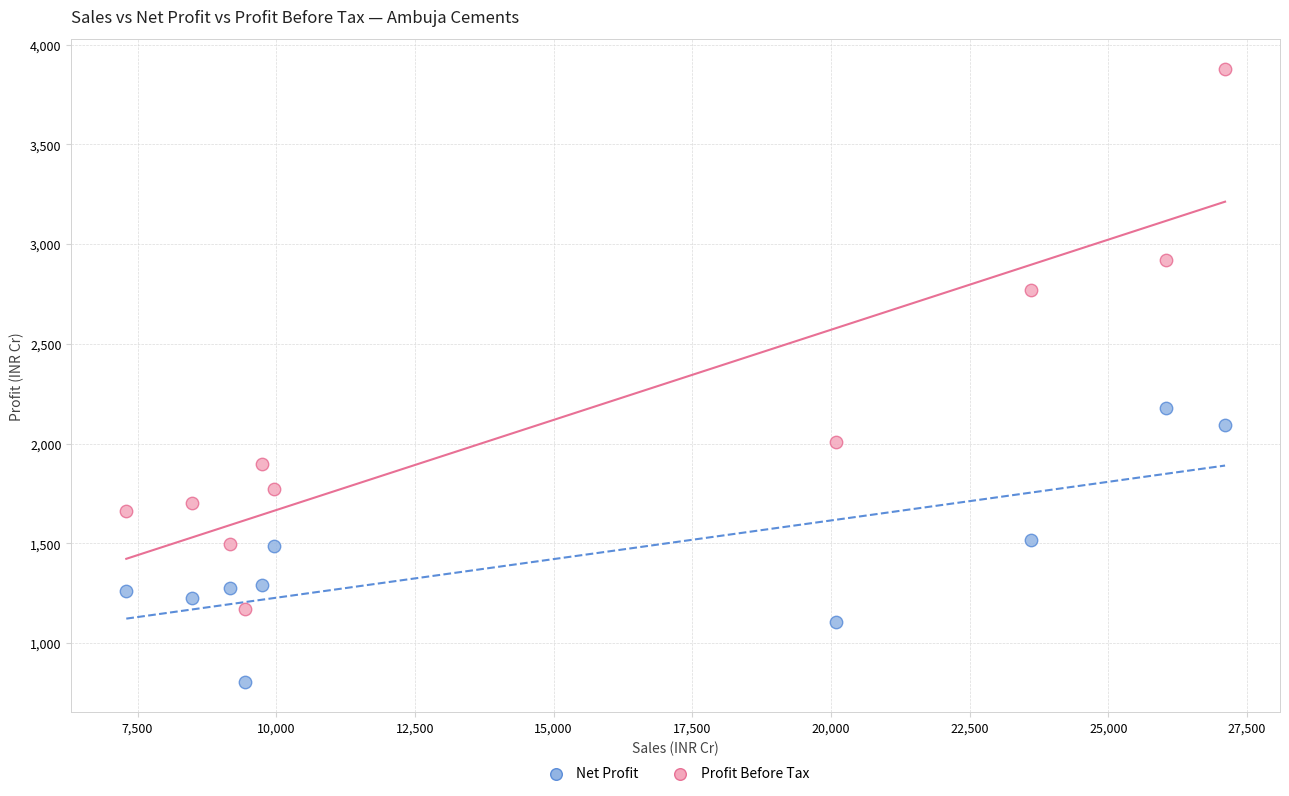

Across all data points, what is the range of Y values (max minus min)?

3067.4